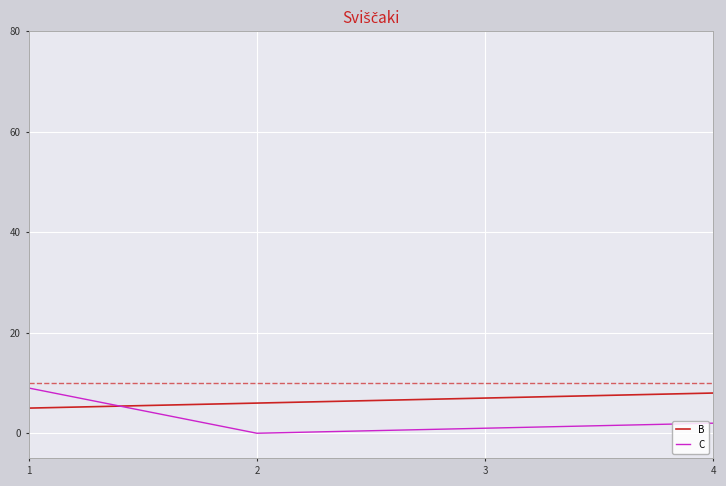

List the labels in order of C value, smallest first.

2, 3, 4, 1